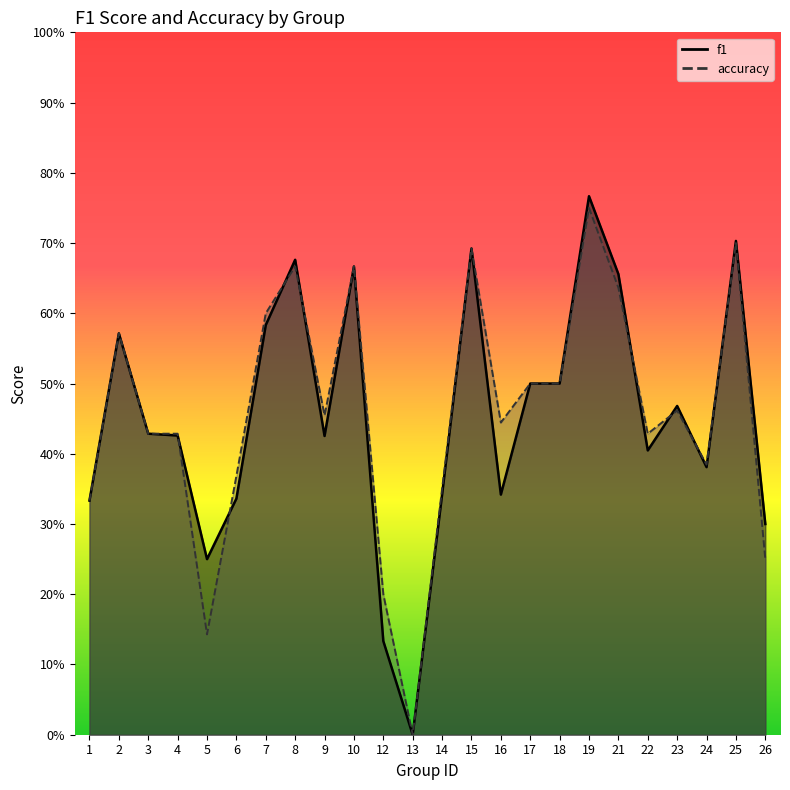

Reading right to left, transcribe all the data shown in this chart.

f1: 26=0.3	25=0.7	24=0.4	23=0.5	22=0.4	21=0.7	19=0.8	18=0.5	17=0.5	16=0.3	15=0.7	14=0.3	13=0.0	12=0.1	10=0.7	9=0.4	8=0.7	7=0.6	6=0.3	5=0.2	4=0.4	3=0.4	2=0.6	1=0.3
accuracy: 26=0.2	25=0.7	24=0.4	23=0.5	22=0.4	21=0.6	19=0.8	18=0.5	17=0.5	16=0.4	15=0.7	14=0.3	13=0.0	12=0.2	10=0.7	9=0.5	8=0.7	7=0.6	6=0.4	5=0.1	4=0.4	3=0.4	2=0.6	1=0.3